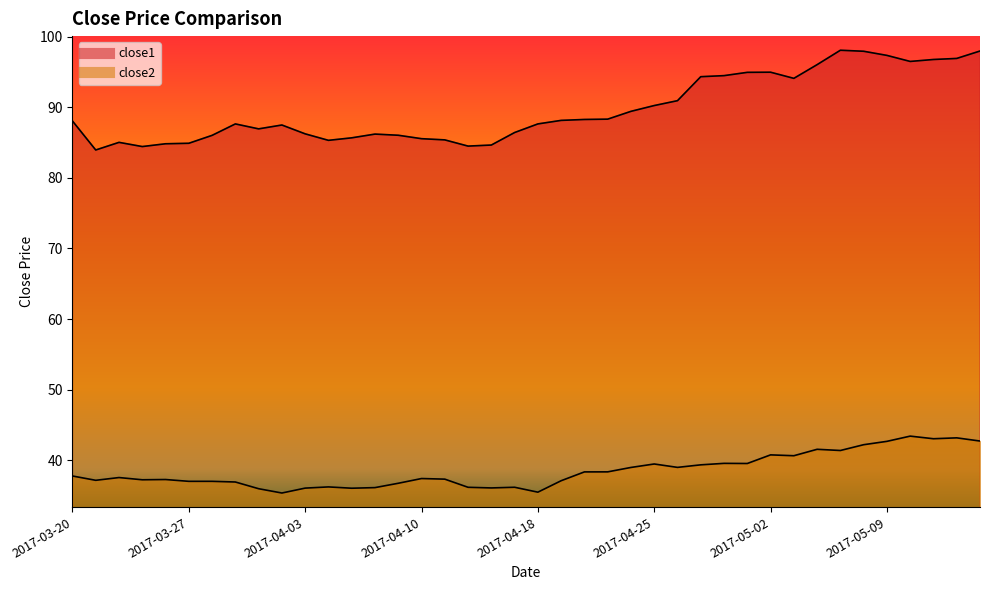

List the series in order of their overall mean, lowest first.

close2, close1